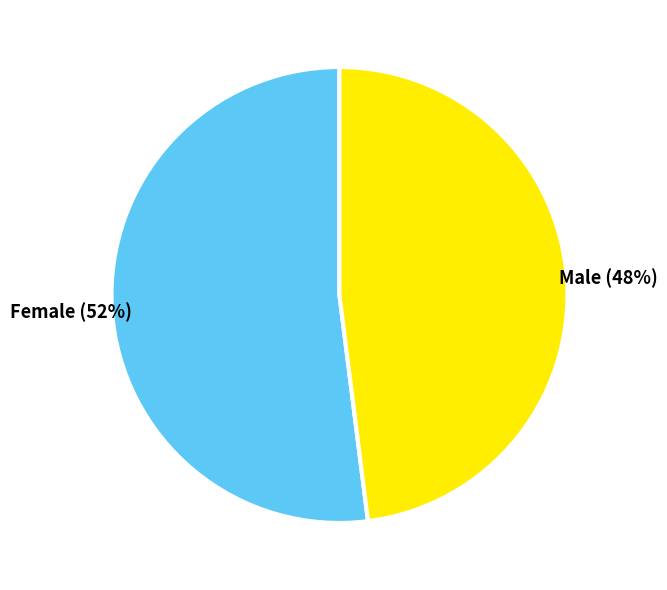

How many segments does this pie chart have?

2